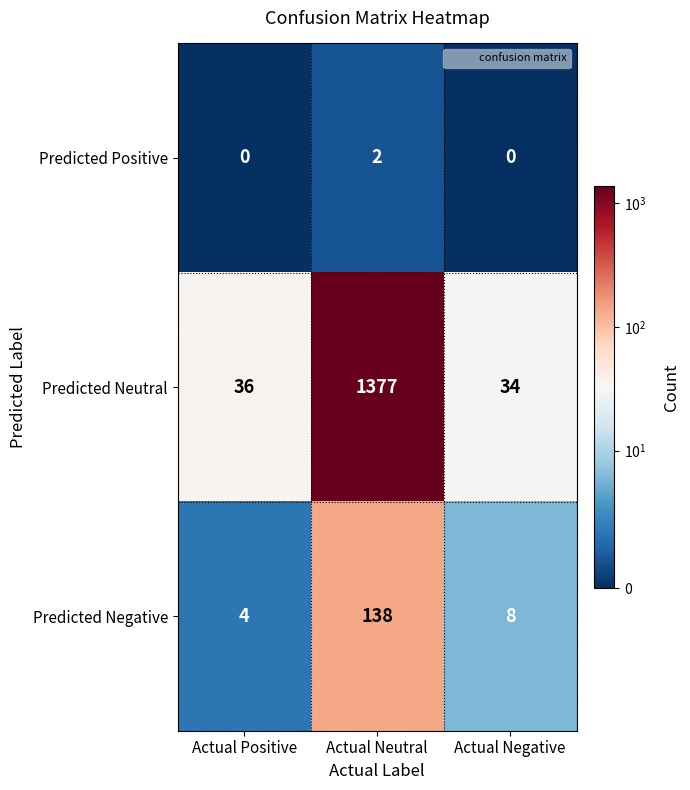

What is the difference between the maximum and minimum values in the Predicted Neutral series?

1343